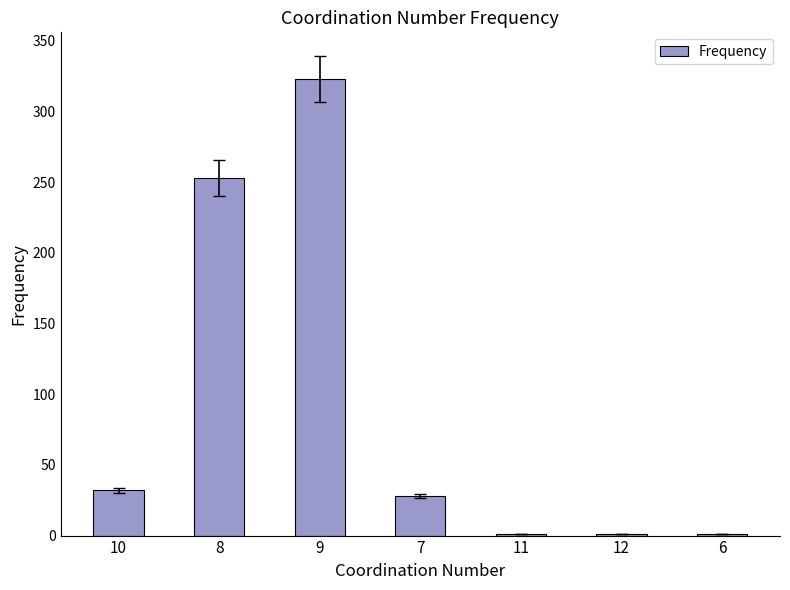

Reading right to left, extract all data points from this chart.

6=1	12=1	11=1	7=28	9=323	8=253	10=32